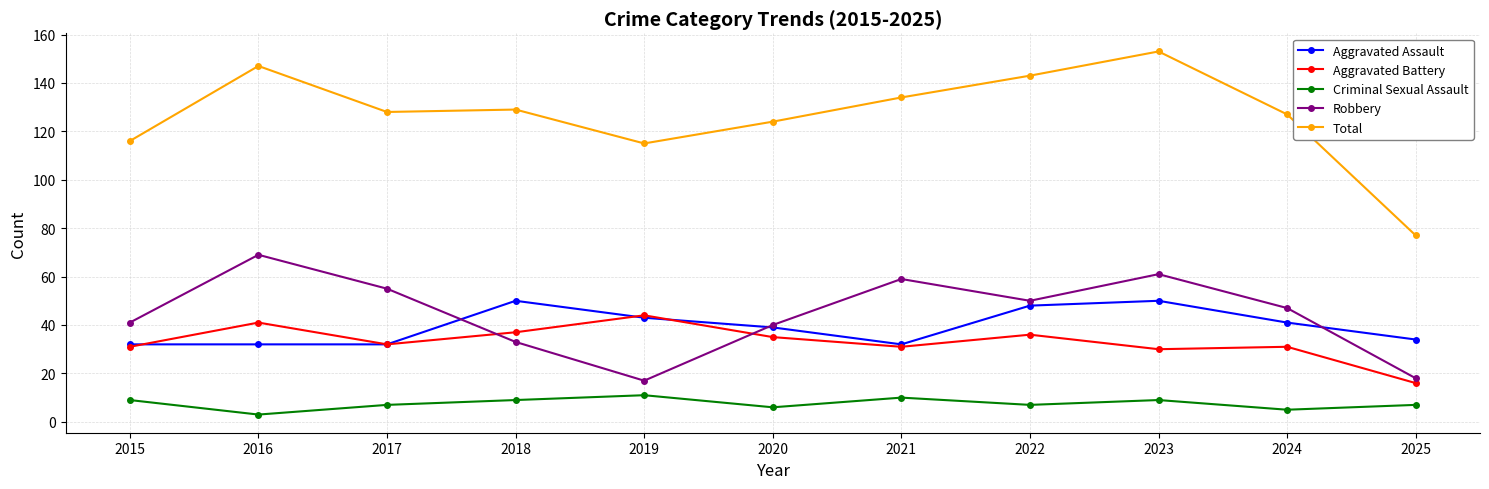

Where is the first local maximum for Total?

2016